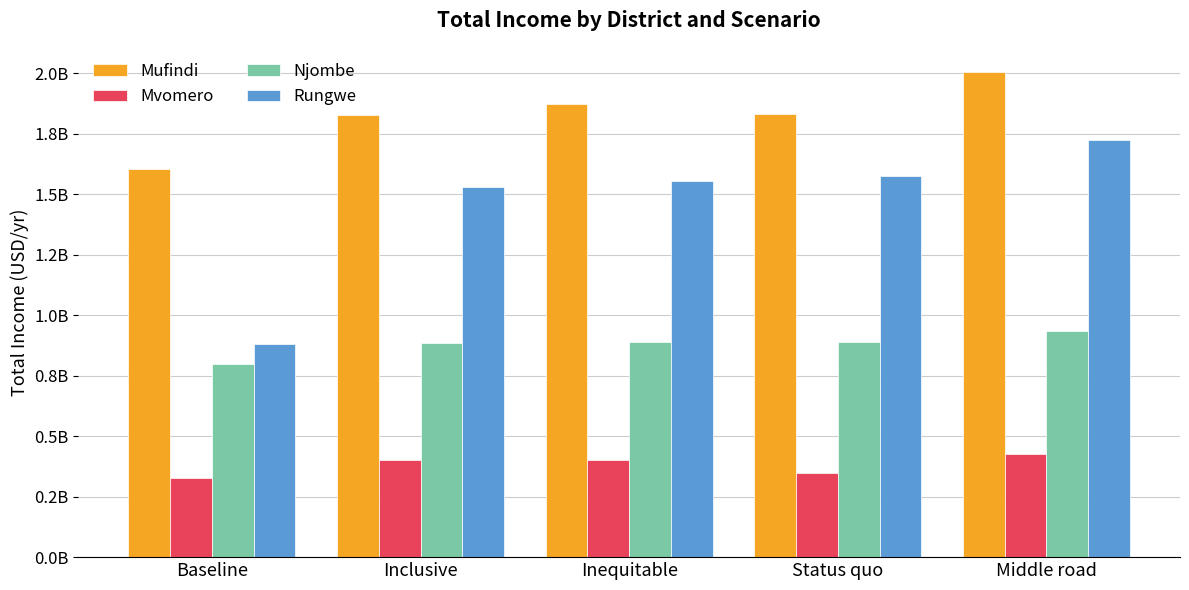

What is the label of the 1st bar from the right?

Middle road